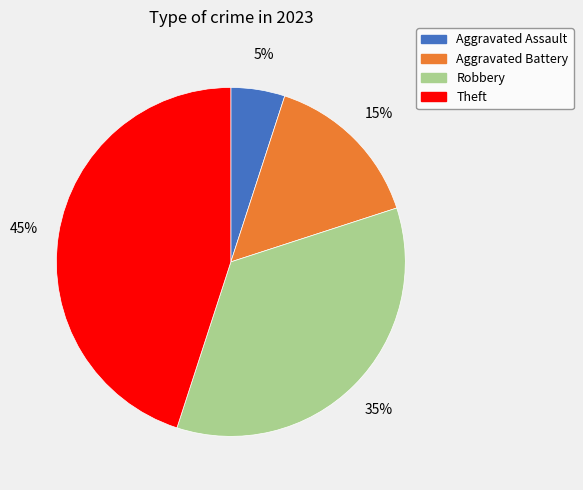

To the nearest percent, what is the difference between the largest and smallest slice percentages?

40%